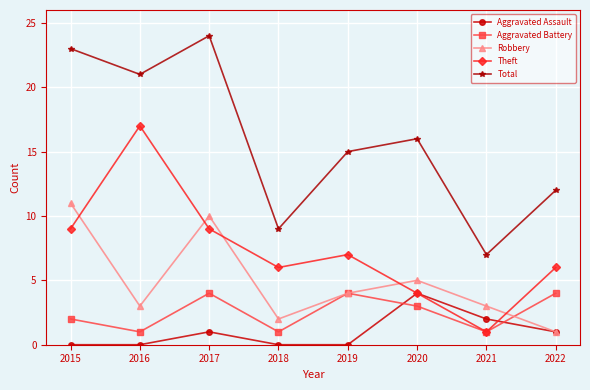

Reading left to right, list all the values displayed in this chart.

Aggravated Assault: 0	0	1	0	0	4	2	1
Aggravated Battery: 2	1	4	1	4	3	1	4
Robbery: 11	3	10	2	4	5	3	1
Theft: 9	17	9	6	7	4	1	6
Total: 23	21	24	9	15	16	7	12